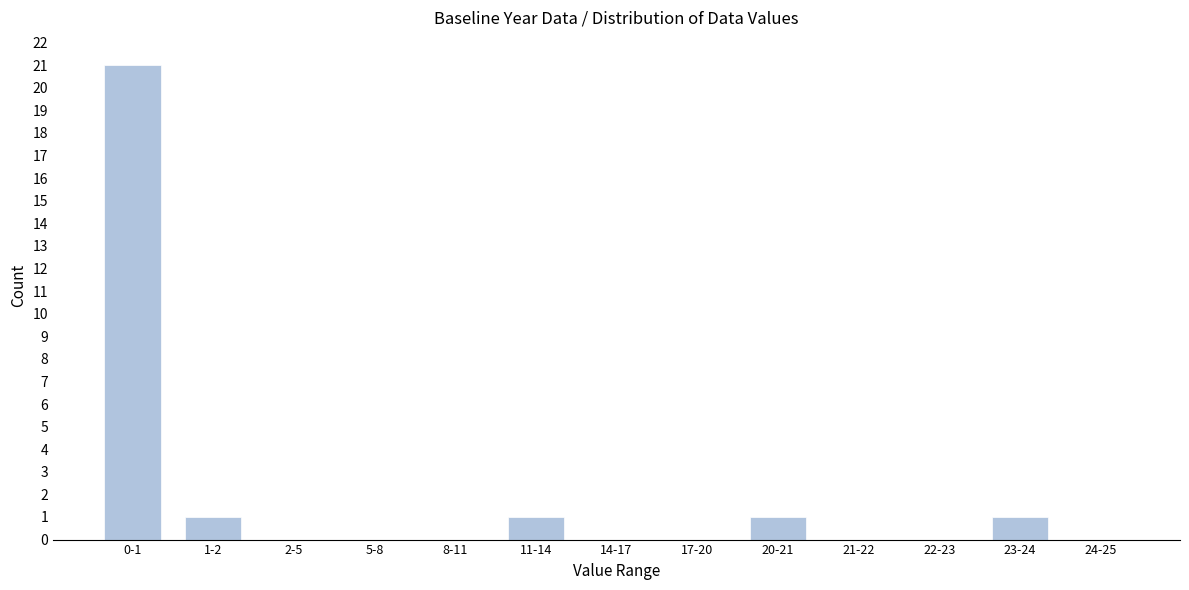

Reading left to right, list all the values displayed in this chart.

0-1=21	1-2=1	2-5=0	5-8=0	8-11=0	11-14=1	14-17=0	17-20=0	20-21=1	21-22=0	22-23=0	23-24=1	24-25=0